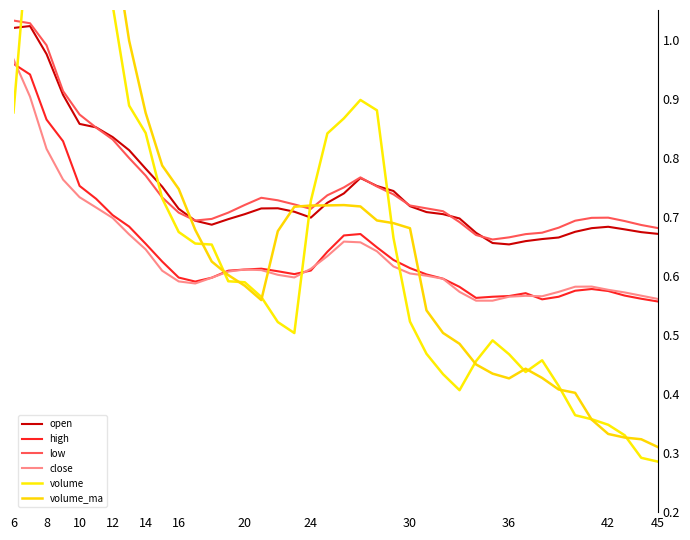

What is the difference between the second highest and minimum values in the high series?

0.4